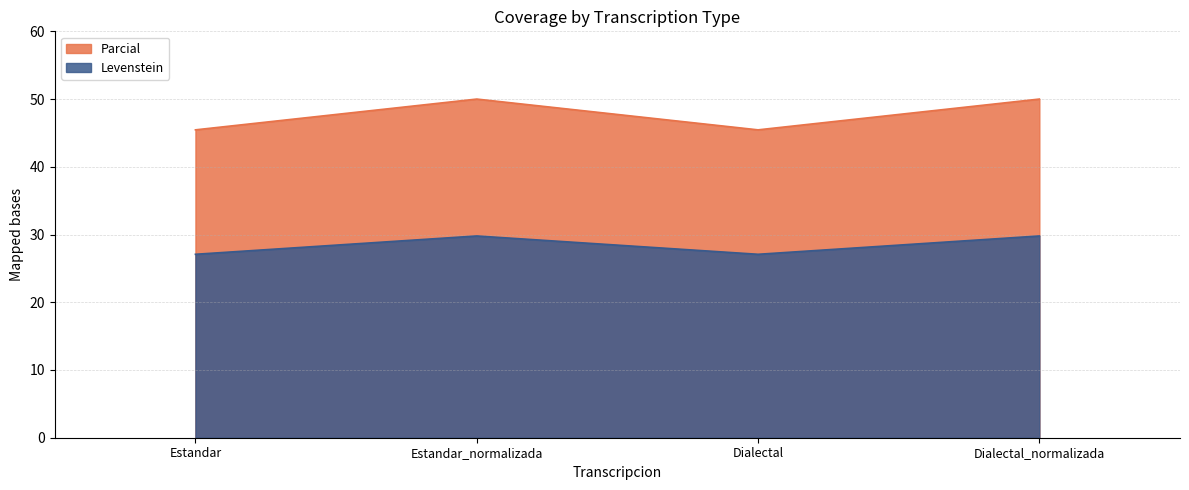

The value of Parcial at Dialectal_normalizada is 43.5. True or false?

False